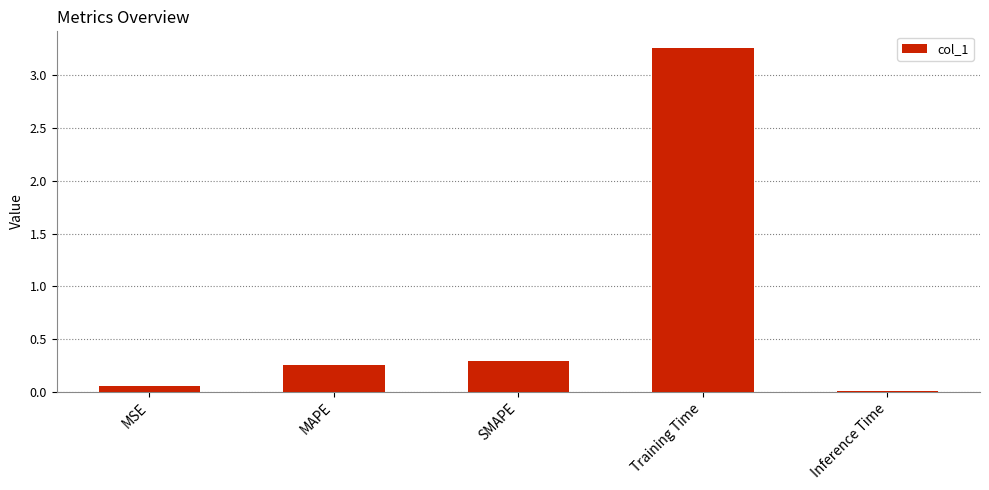

What is the sum of all values?

3.9